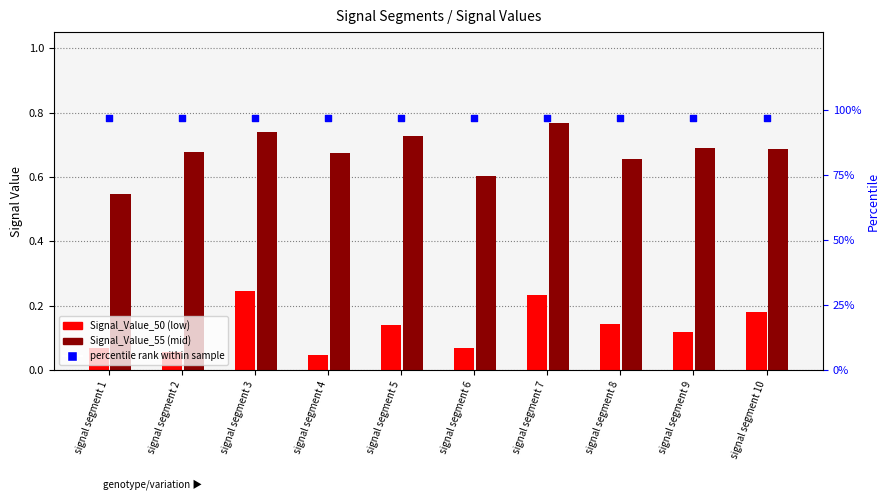

At how many categories does at least one series exceed 0?

10